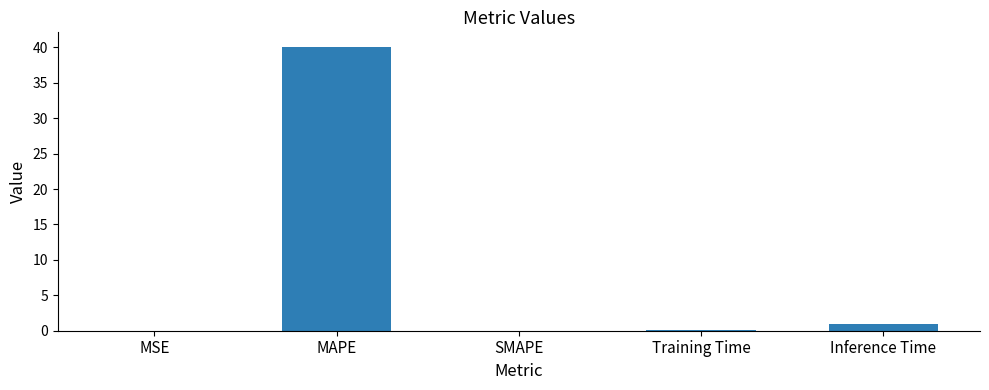

Which has a higher value, Training Time or Inference Time?

Inference Time